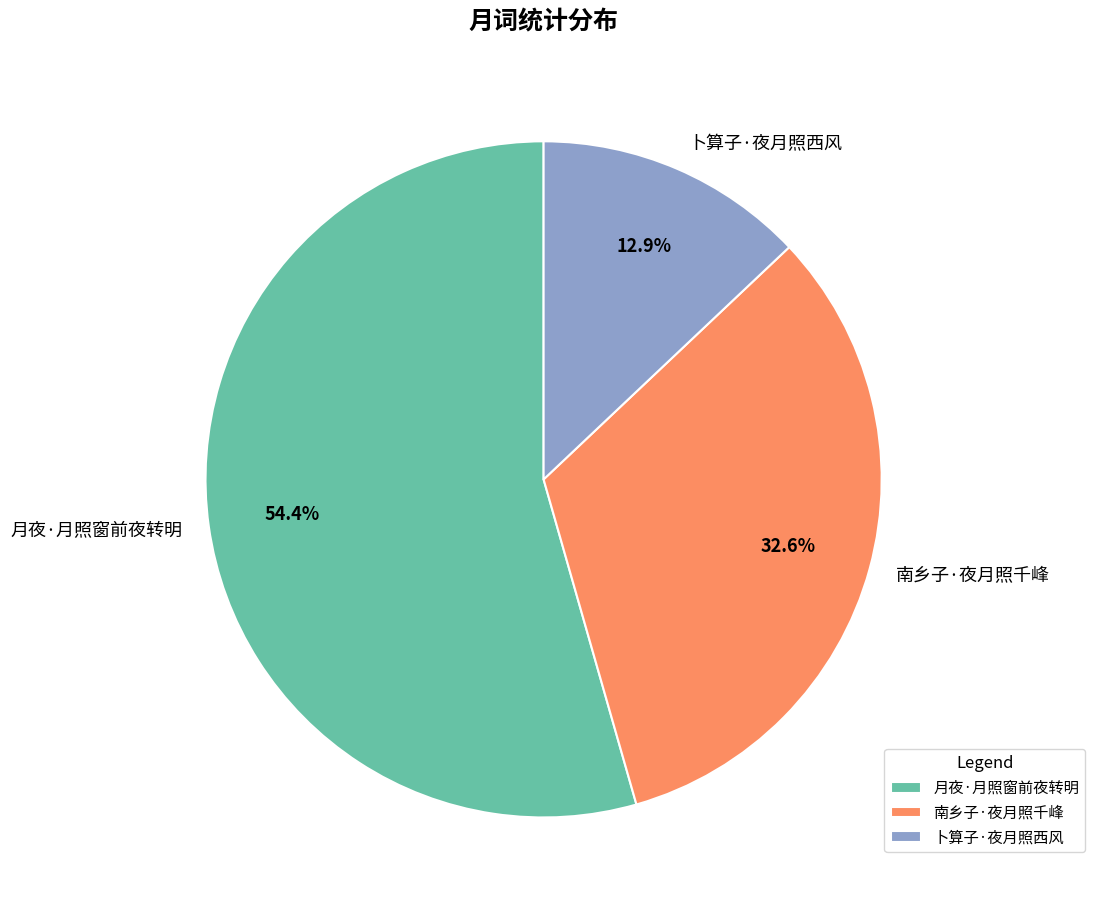

What percentage do 月夜·月照窗前夜转明 and 卜算子·夜月照西风 together represent?

67.4%